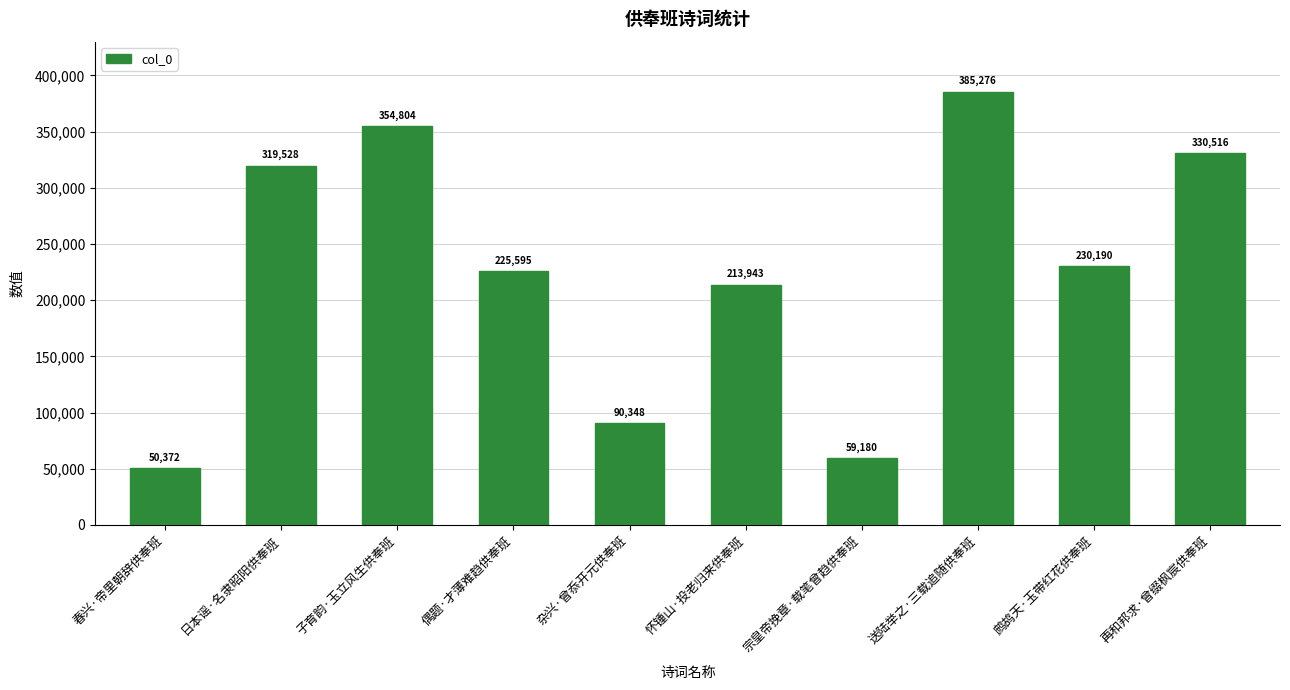

List the labels in order of value, smallest first.

春兴·帝里朝辞供奉班, 宗皇帝挽章·载笔曾趋供奉班, 杂兴·曾忝开元供奉班, 怀锺山·投老归来供奉班, 偶题·才薄难趋供奉班, 鹧鸪天·玉带红花供奉班, 日本谣·名隶昭阳供奉班, 再和邦求·曾缀枫宸供奉班, 子育韵·玉立风生供奉班, 送陆举之·三载追随供奉班